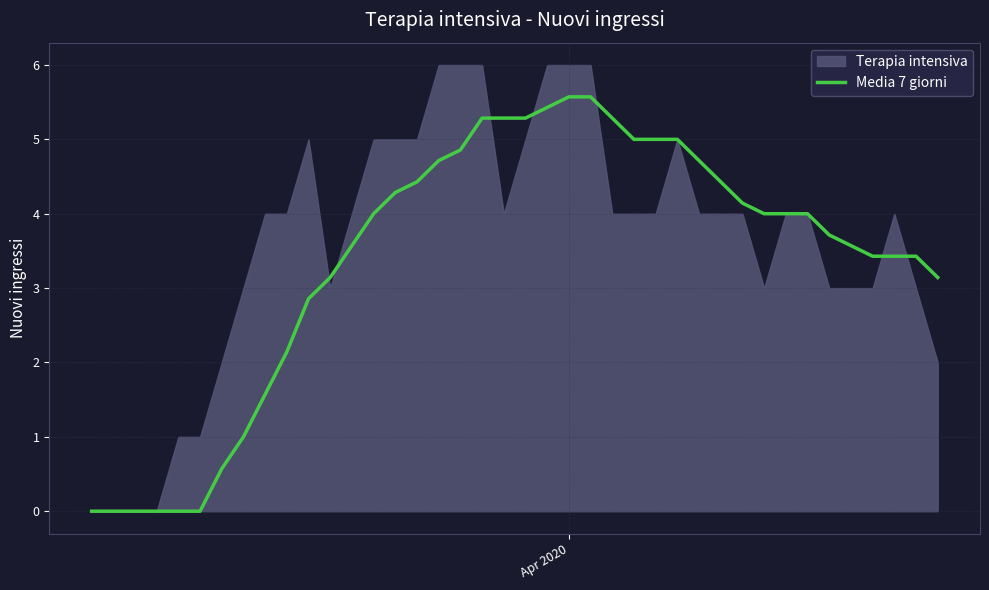

Does the chart display data point markers on the line(s)?

No